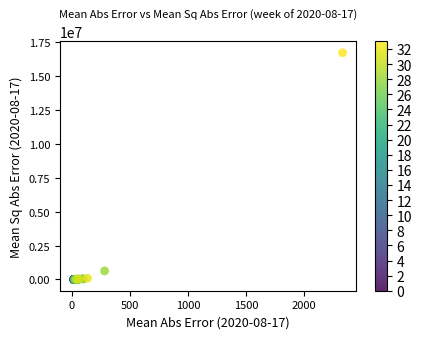

What Y value in the scatter plot is closest to 8368086?

625905.2